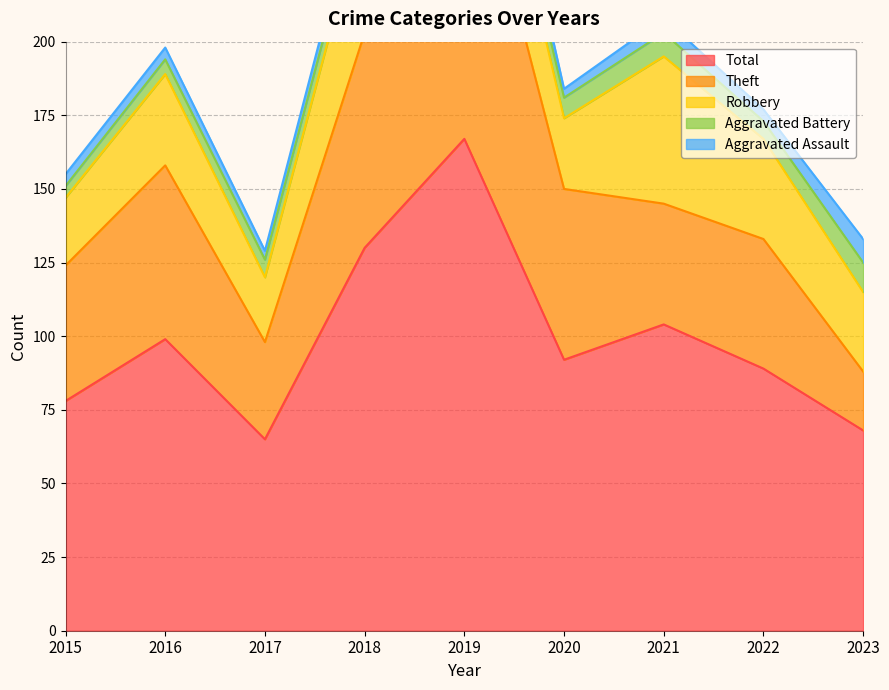

What is the sum of all Aggravated Assault values?

45